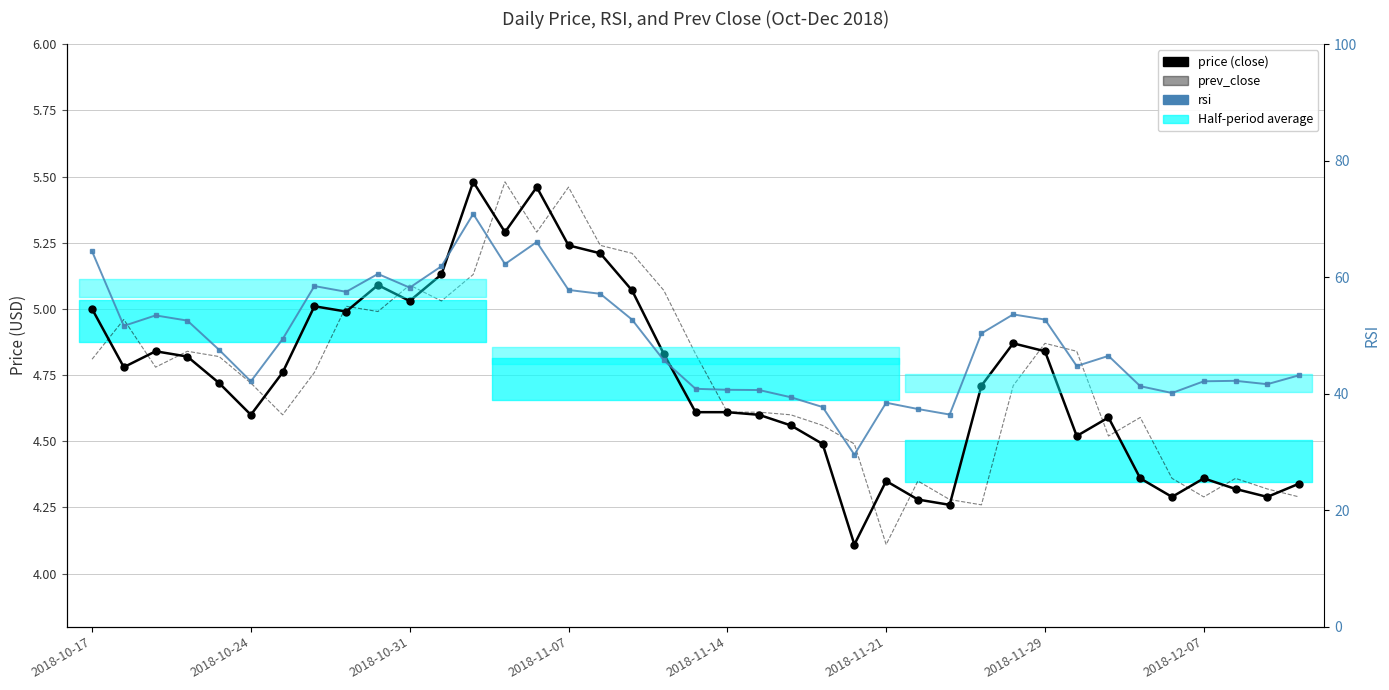

What position from the left is 31?

32